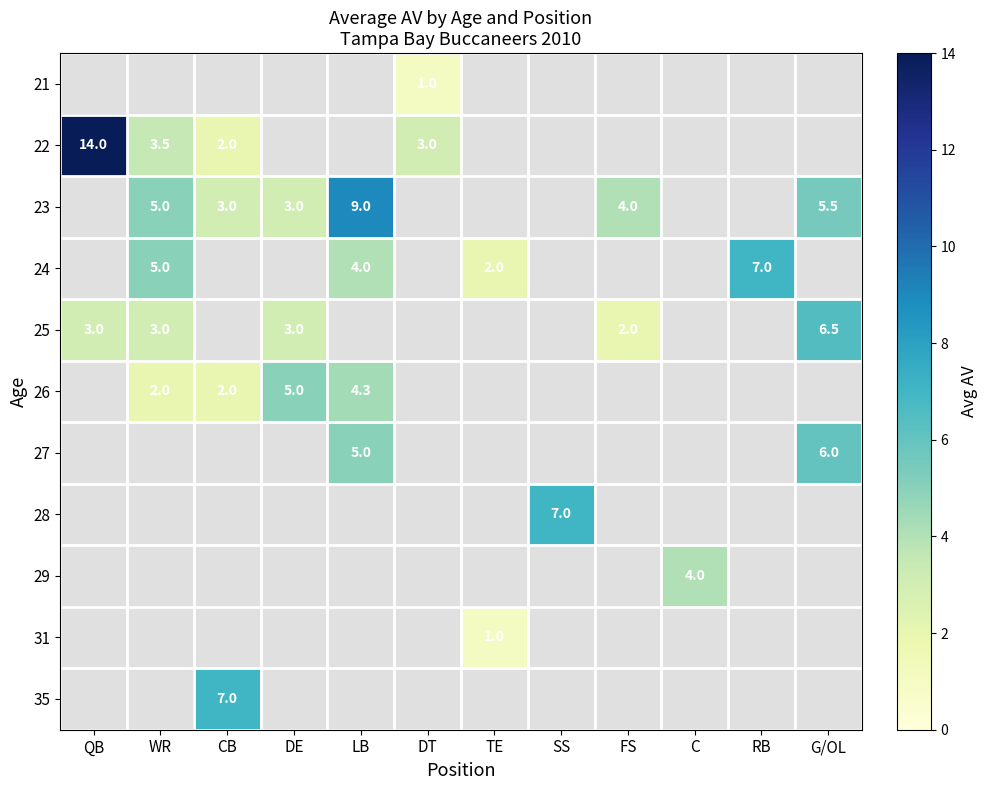

The value of 26 at LB is 2.2. True or false?

False